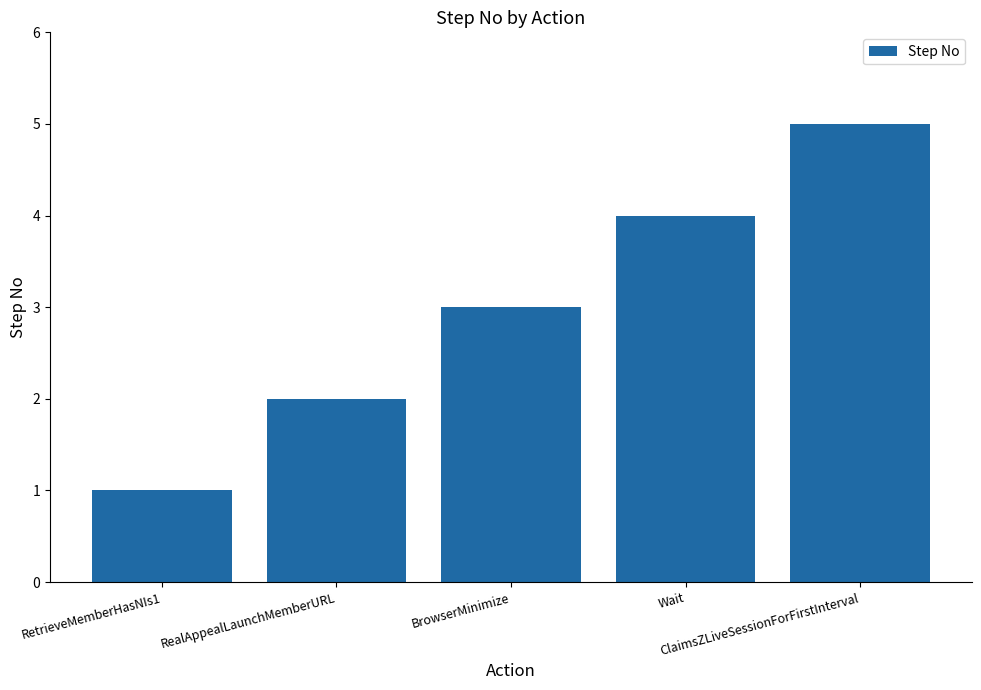

How many values are below 3?

2